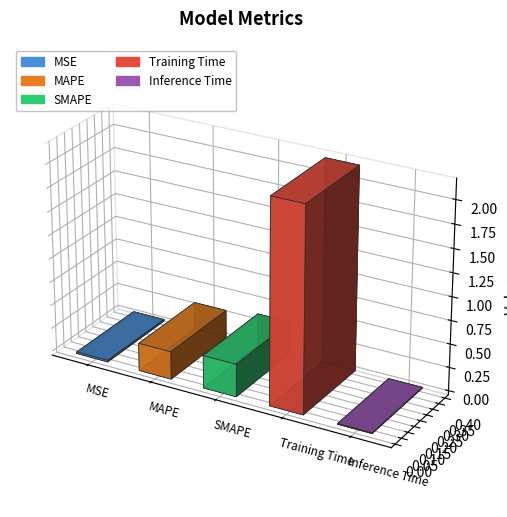

The value at Inference Time is 0.0. True or false?

True